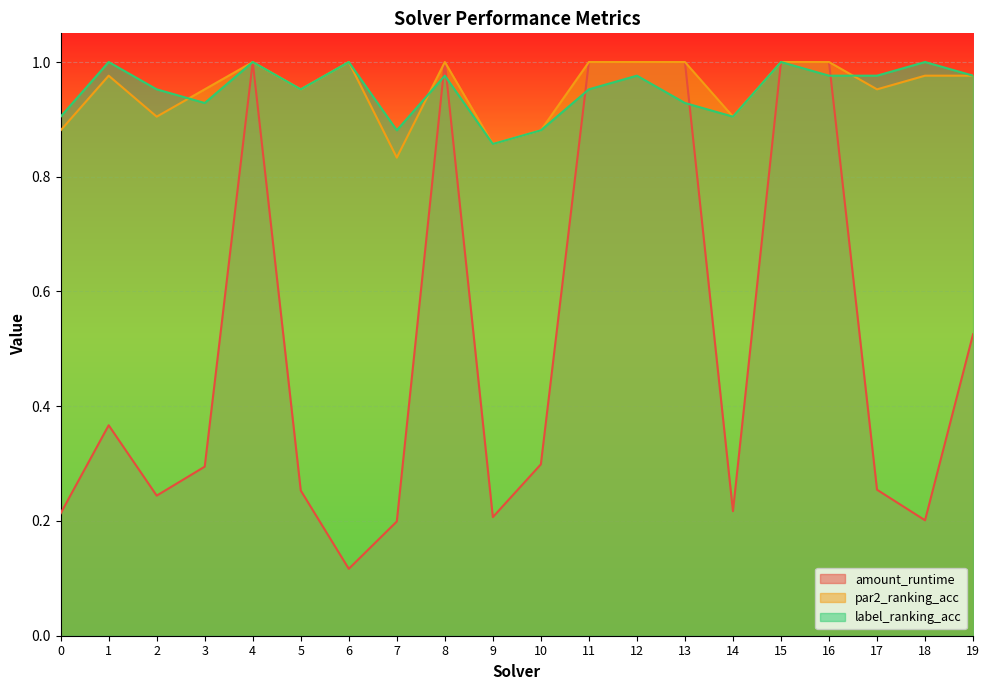

How many par2_ranking_acc values are between 0 and 1?

20